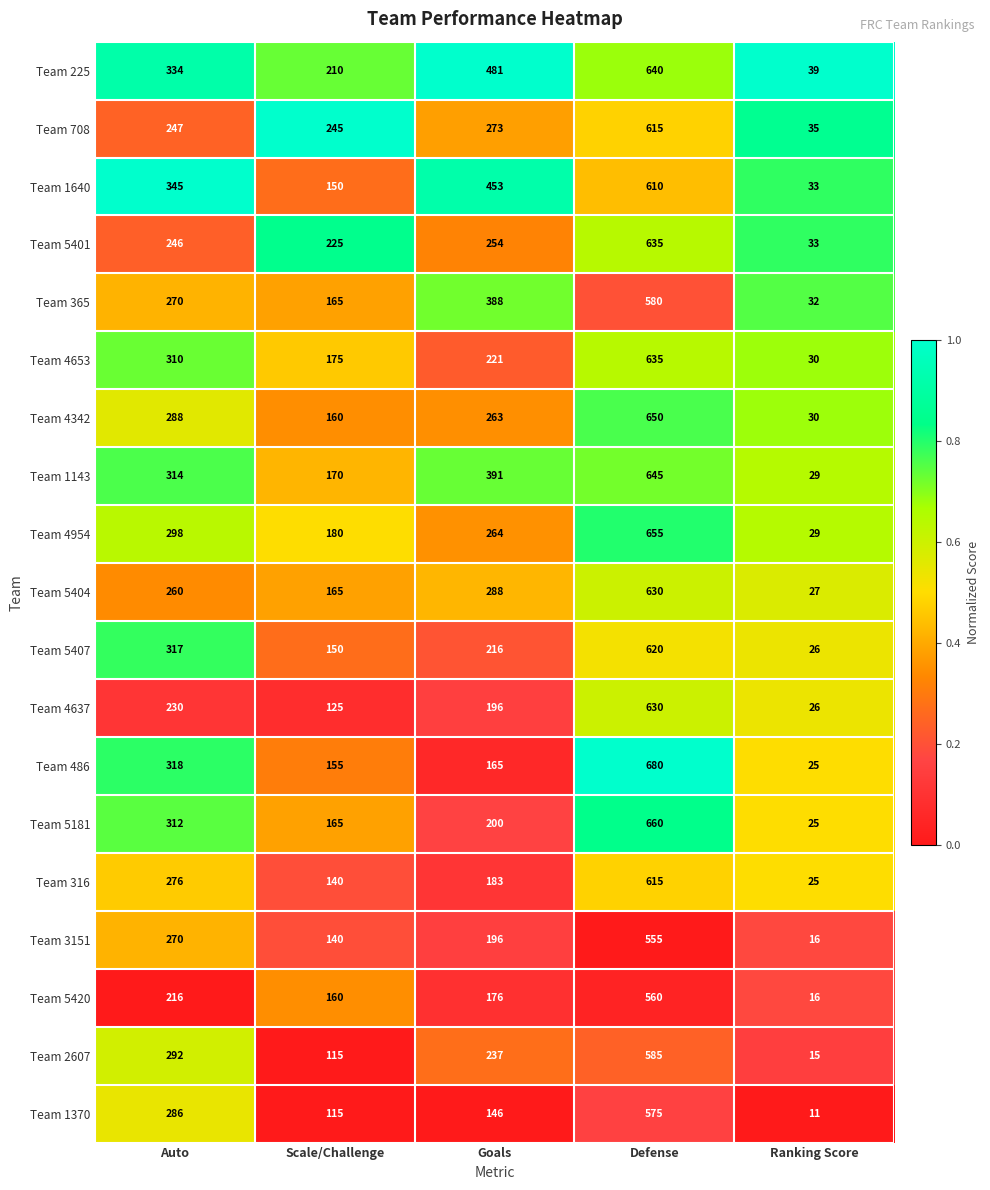

At which category is the sum across all series the highest?

Defense